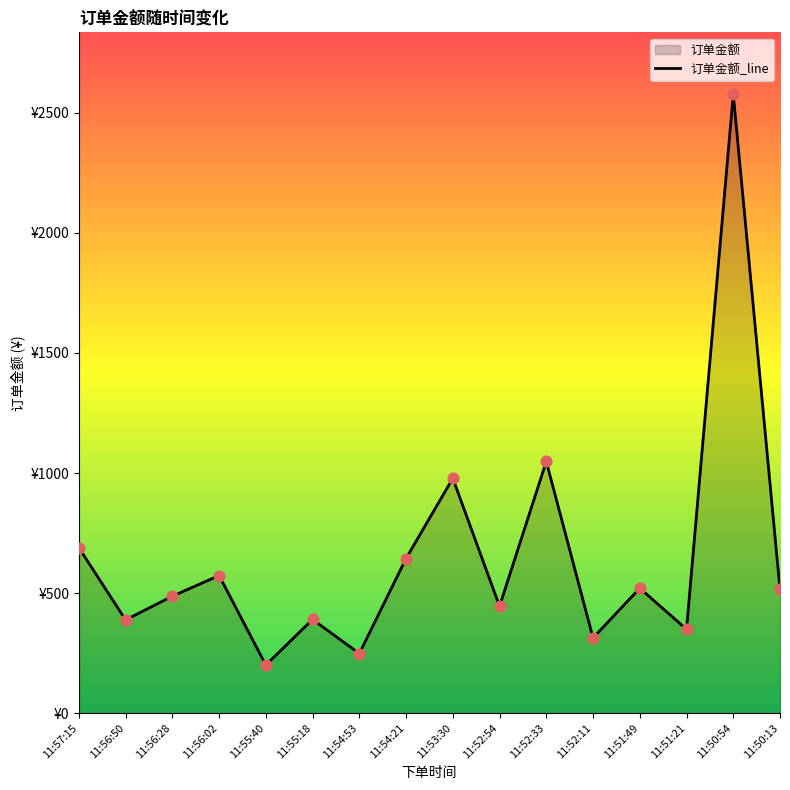

Approximately how many times larger is the value at 11:51:21 compared to 11:52:11?

1.1